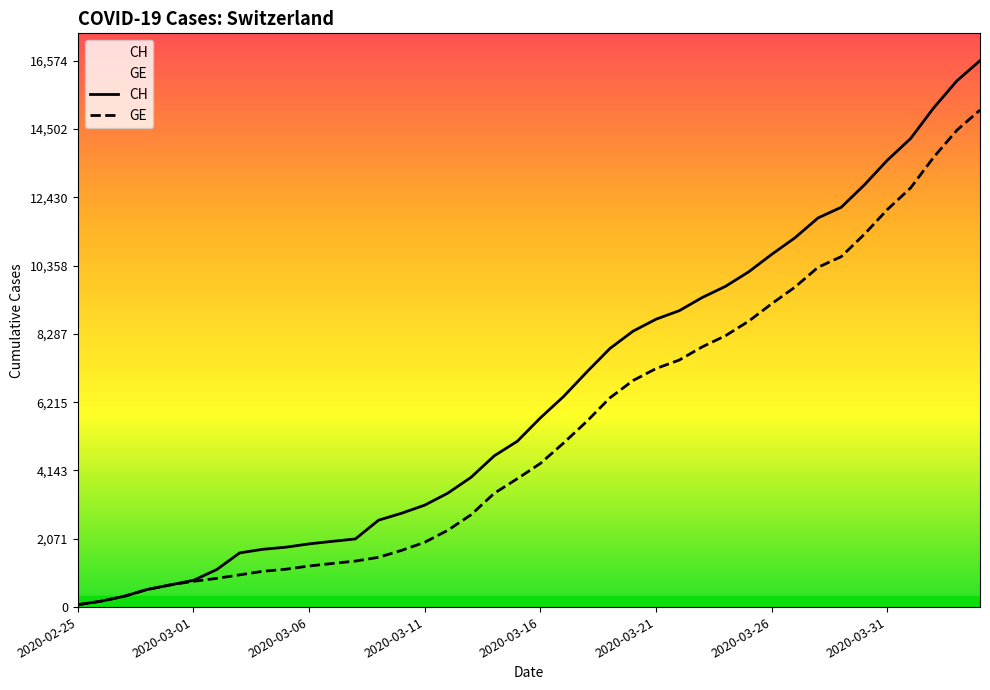

The value of GE at 33 is 10629. True or false?

True